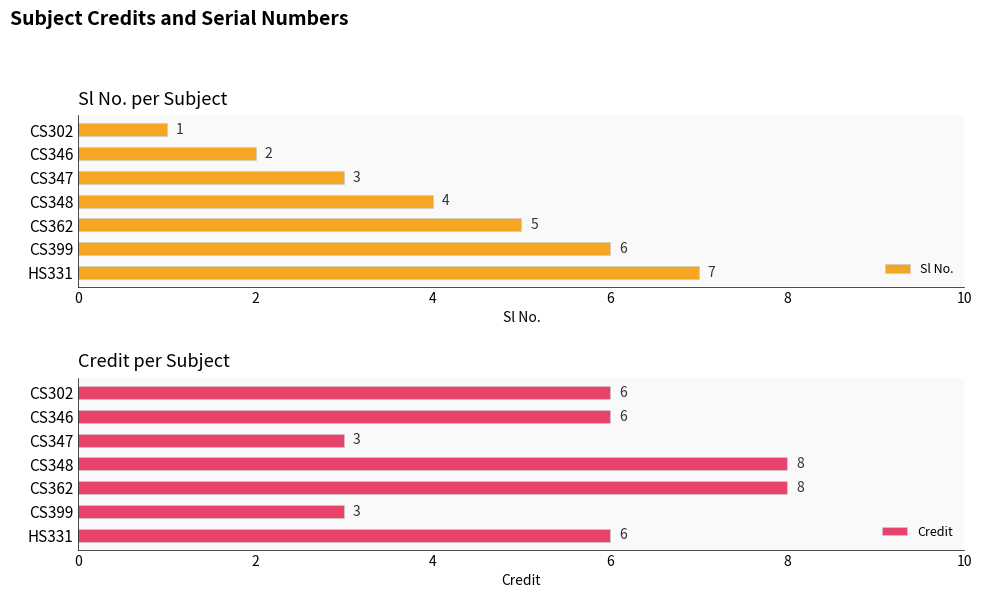

The value of Credit at CS347 is 1. True or false?

False